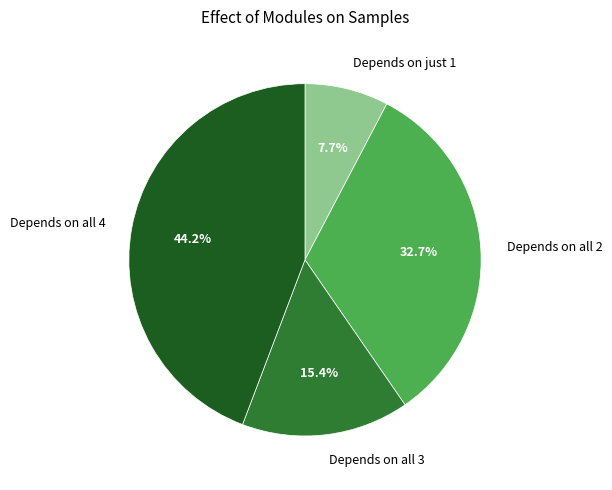

Which slice is the largest?

Depends on all 4